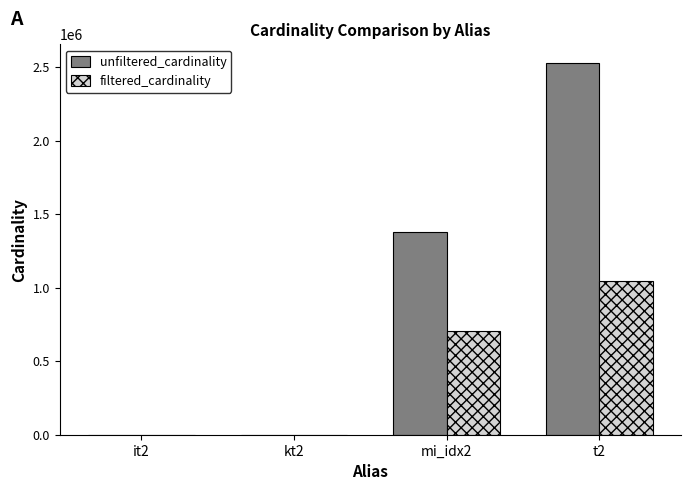

Which series changed the most between mi_idx2 and t2?

unfiltered_cardinality